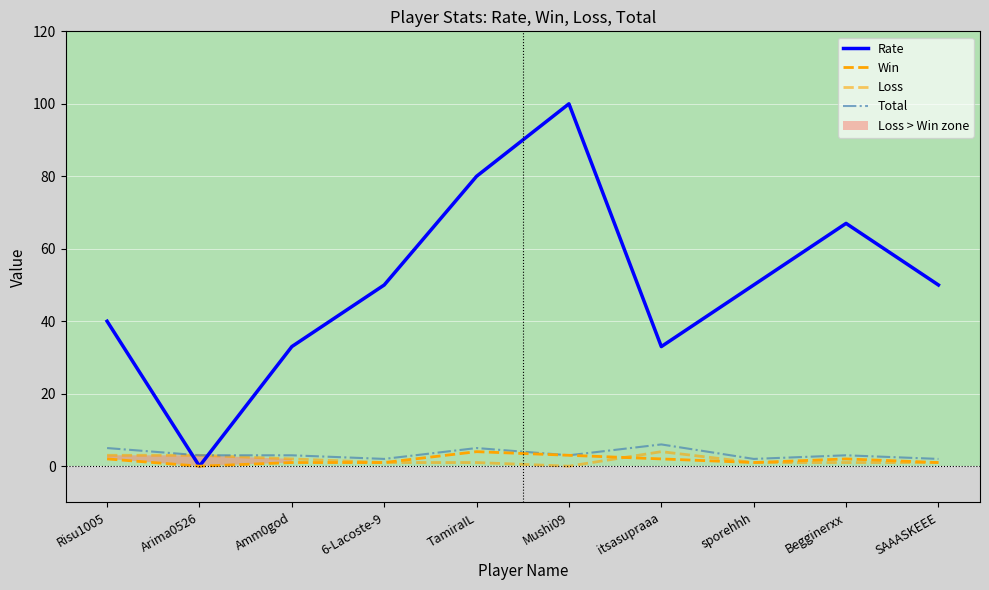

What is the maximum value for Total?

6